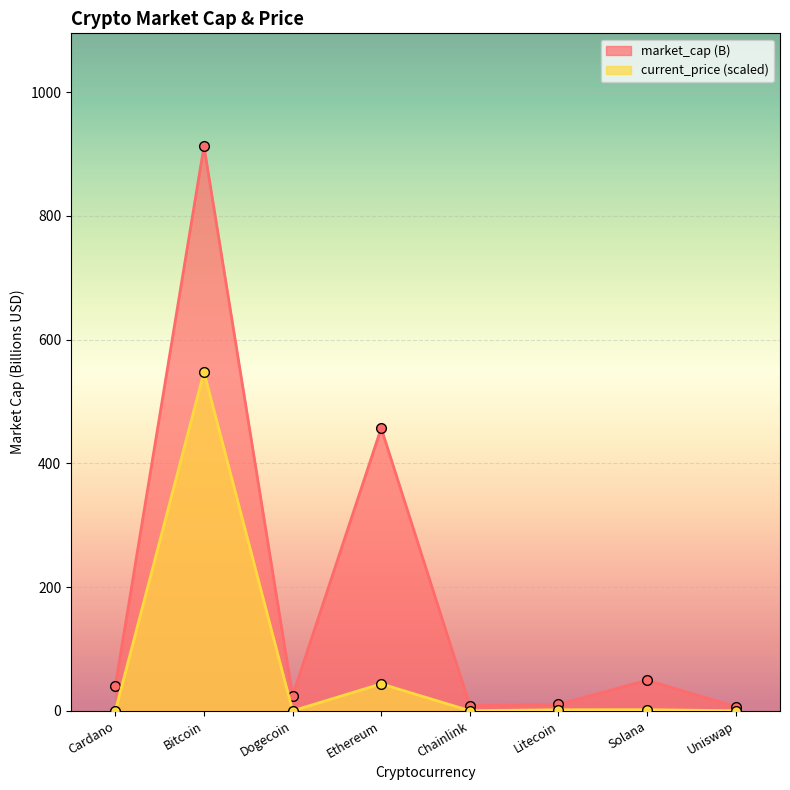

What are all the series names shown in the legend?

market_cap, current_price